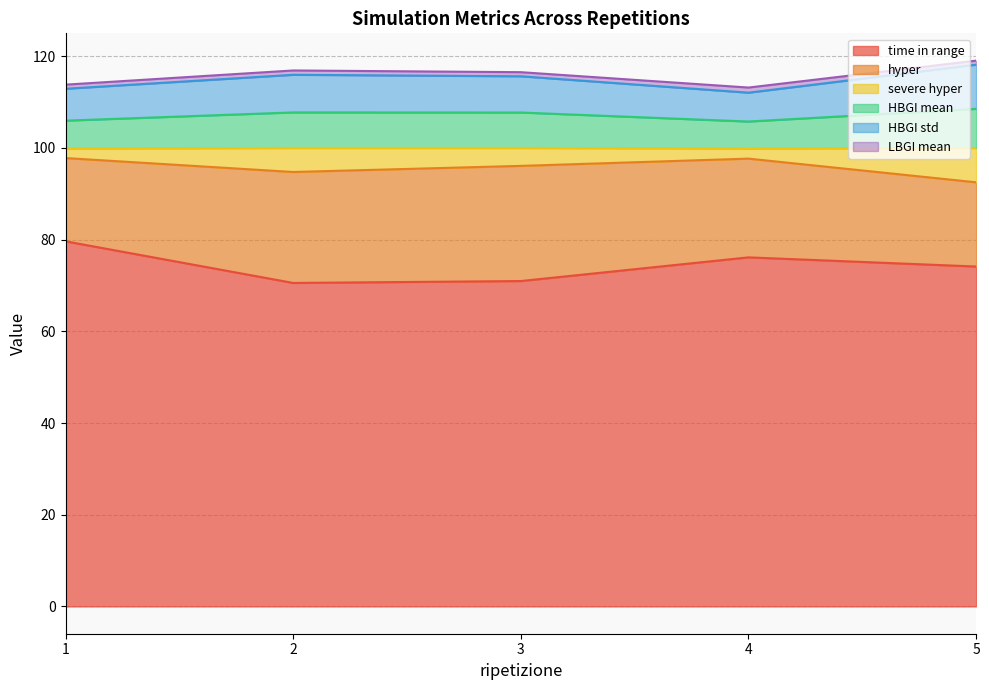

True or false: HBGI mean and HBGI std cross at least once.

False